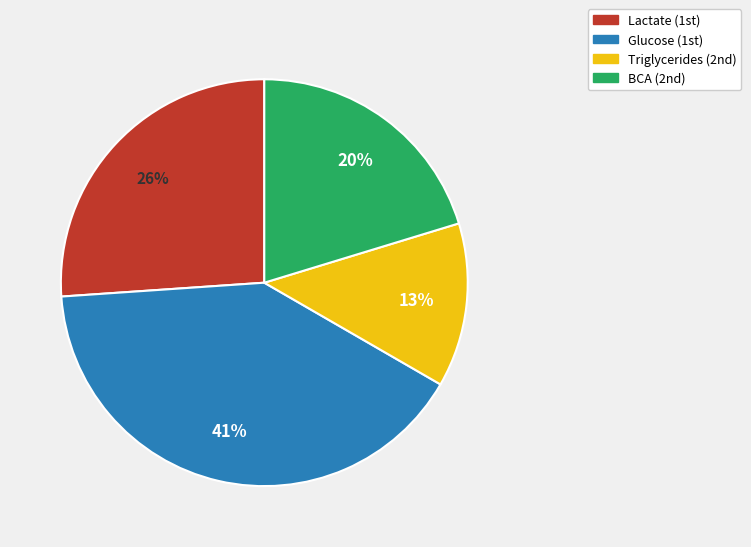

How many segments does this pie chart have?

4